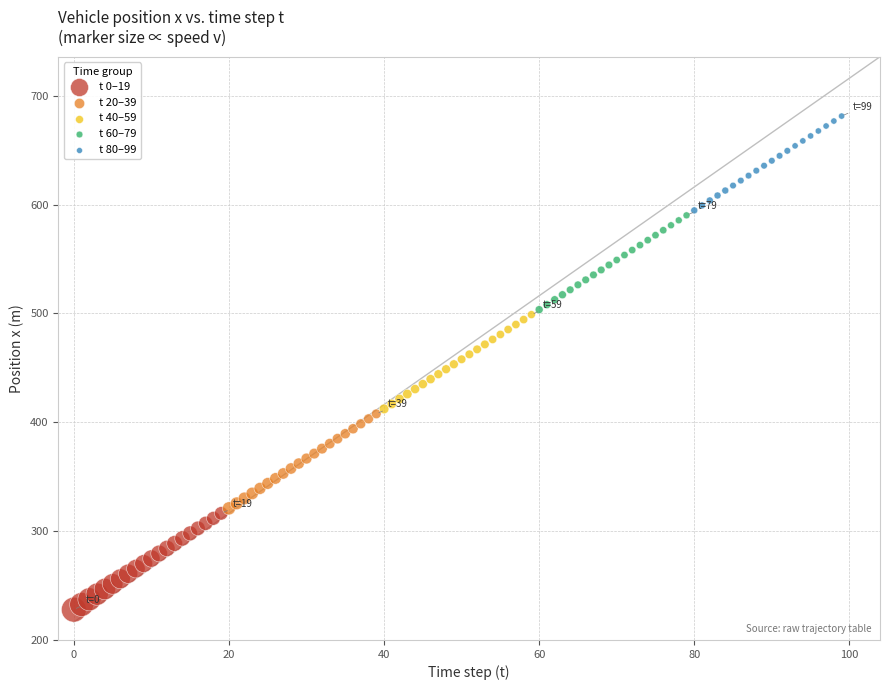

Which series contains the lowest Y value?

t 0–19